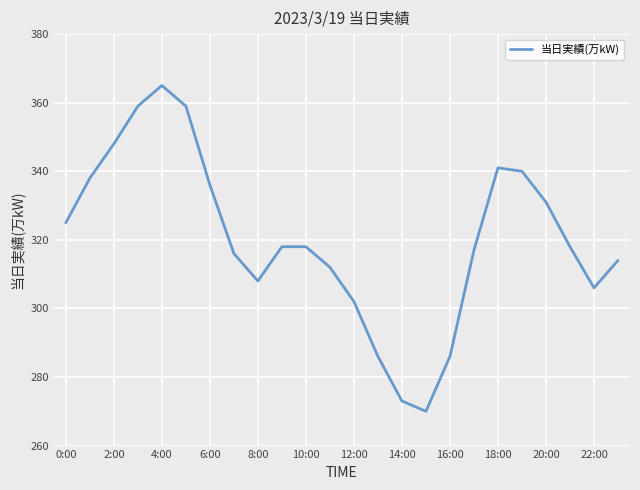

What is the greatest value displayed?

365